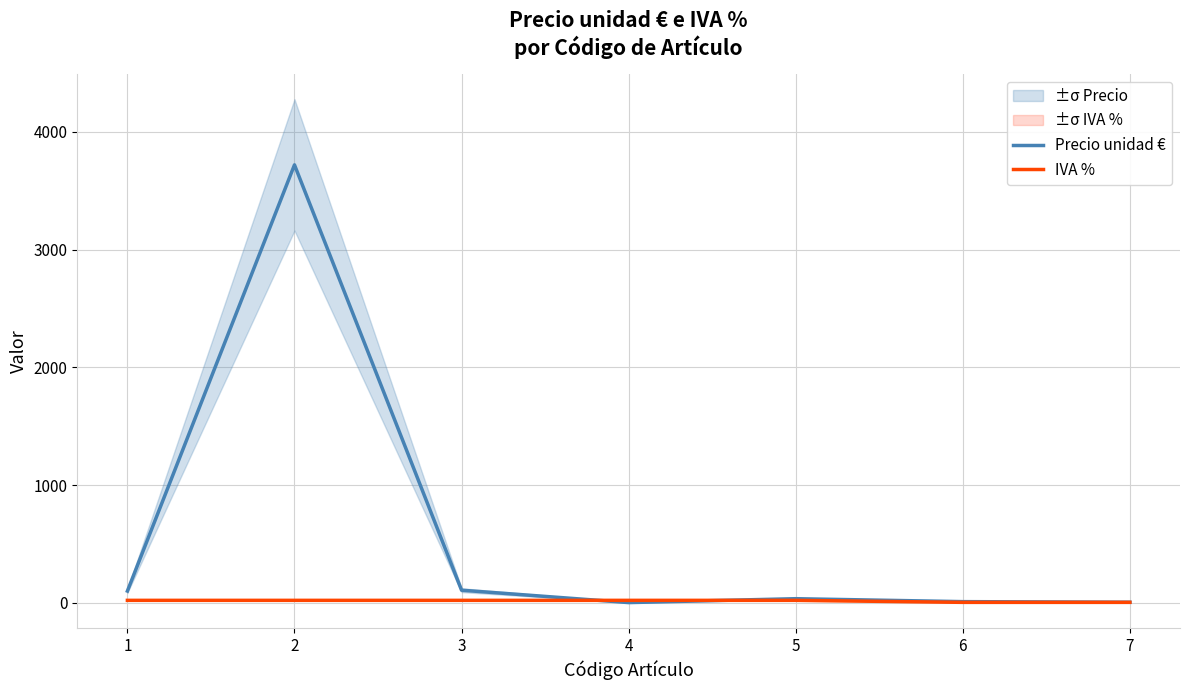

What are all the series names shown in the legend?

Precio unidad €, IVA %